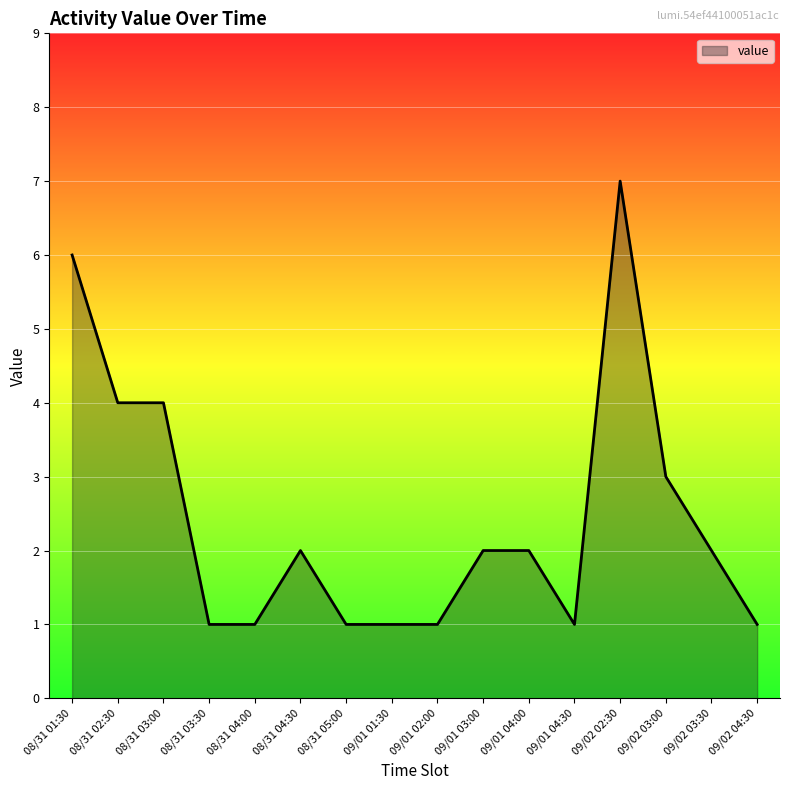

Reading left to right, transcribe all the data shown in this chart.

08/31 01:30=6	08/31 02:30=4	08/31 03:00=4	08/31 03:30=1	08/31 04:00=1	08/31 04:30=2	08/31 05:00=1	09/01 01:30=1	09/01 02:00=1	09/01 03:00=2	09/01 04:00=2	09/01 04:30=1	09/02 02:30=7	09/02 03:00=3	09/02 03:30=2	09/02 04:30=1